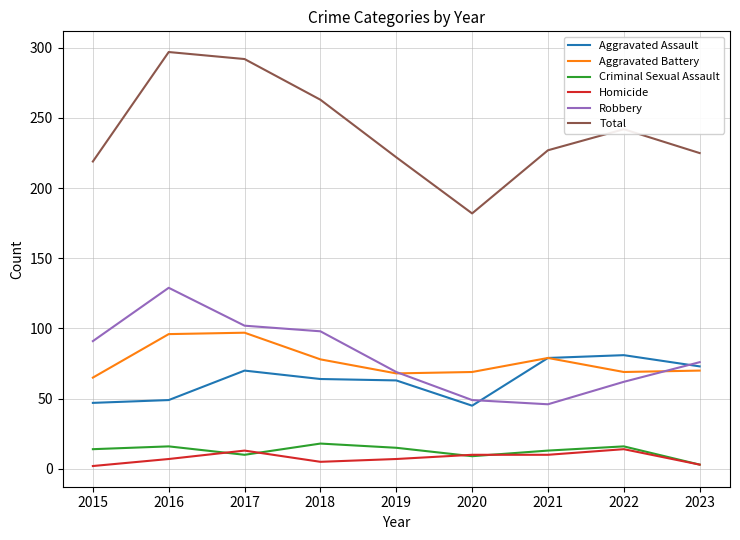

True or false: Robbery and Criminal Sexual Assault intersect in this chart.

False